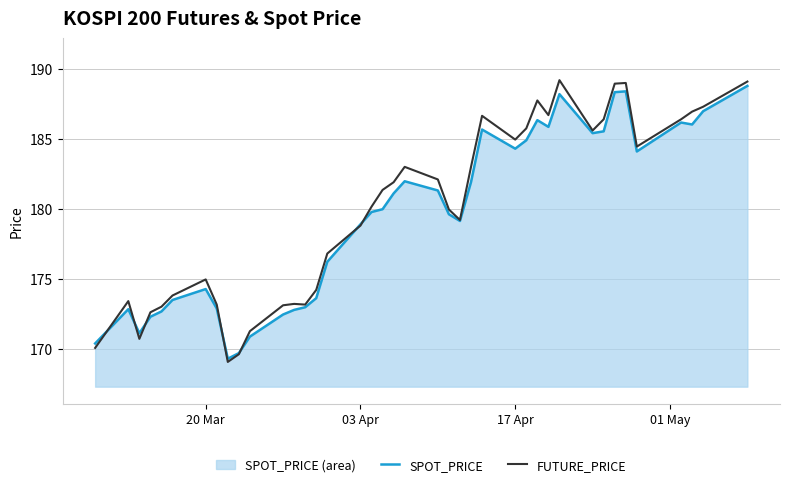

Does the chart display data point markers on the line(s)?

No